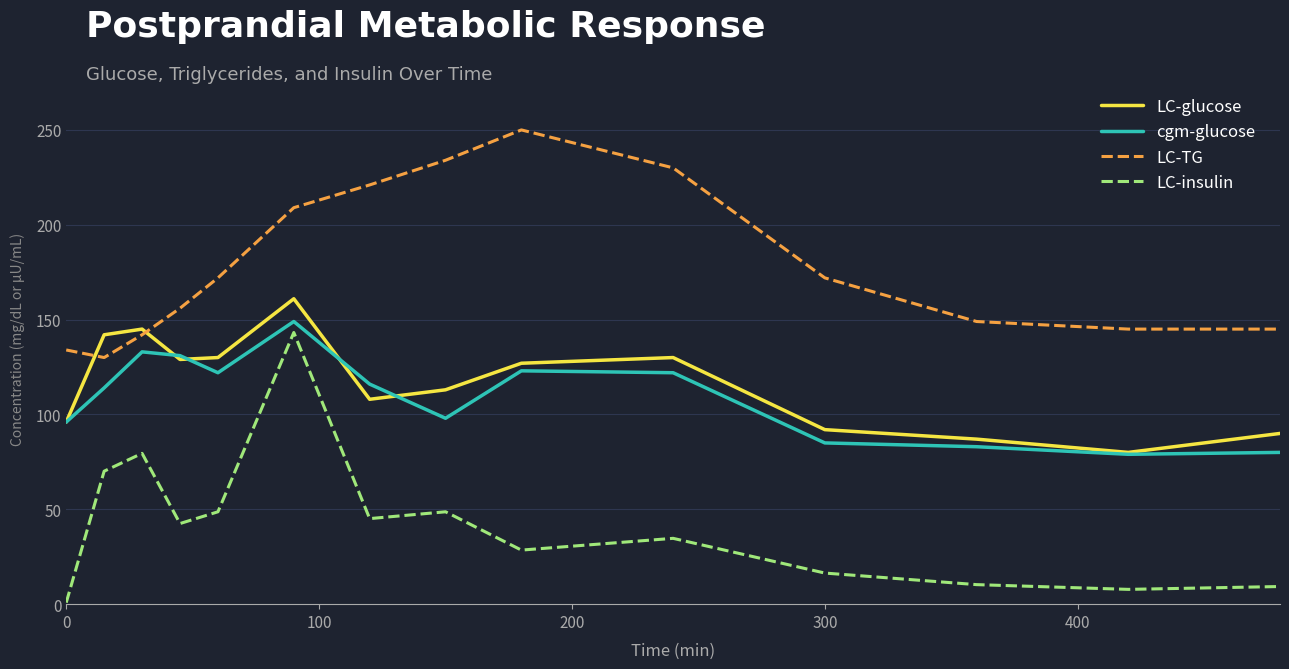

Rank the series by their maximum value, from lowest to highest.

LC-insulin, cgm-glucose, LC-glucose, LC-TG